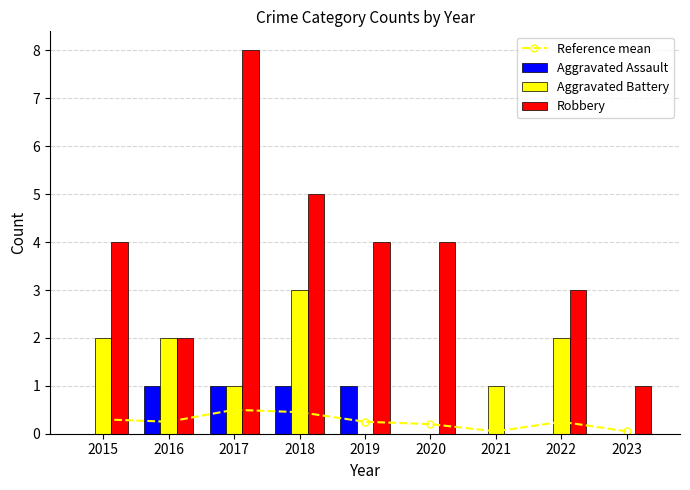

Rank the series at 2022 from lowest to highest value.

Aggravated Assault, Reference mean, Aggravated Battery, Robbery